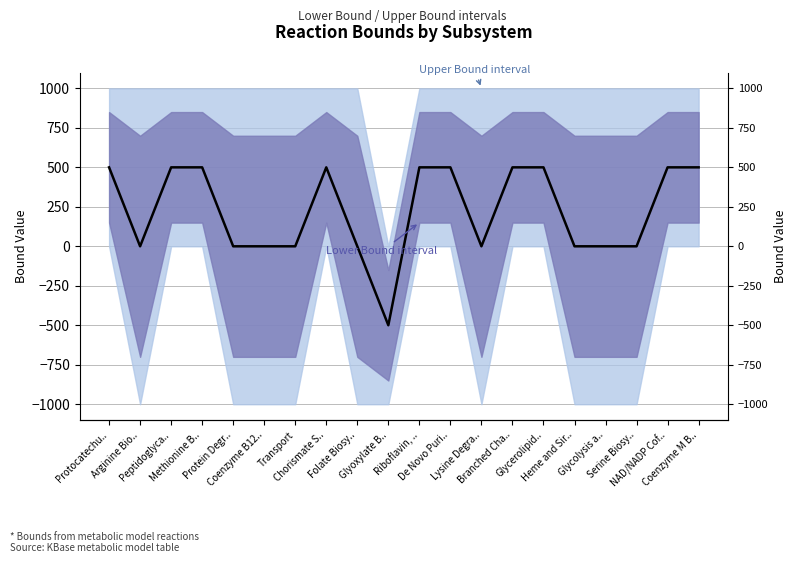

True or false: there are more than 0 points higher than both neighbors.

True